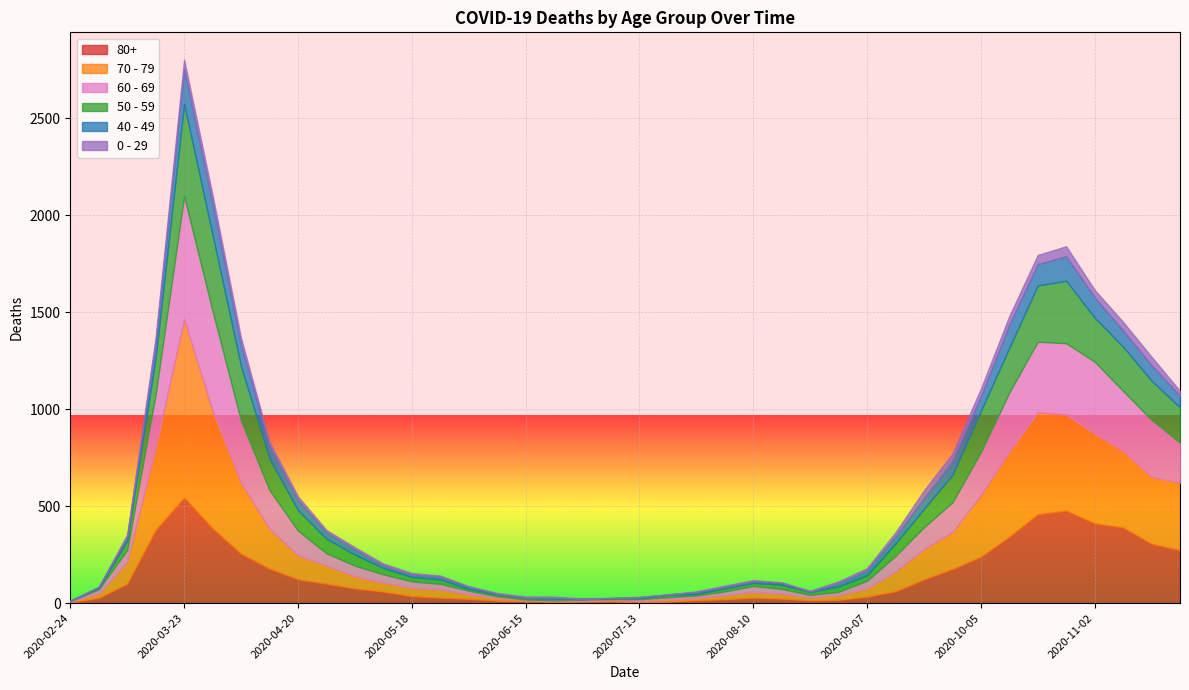

Rank the categories by 80+ value from highest to lowest.

2020-03-23, 2020-10-26, 2020-10-19, 2020-11-02, 2020-11-09, 2020-03-30, 2020-03-16, 2020-10-12, 2020-11-16, 2020-11-23, 2020-04-06, 2020-10-05, 2020-04-13, 2020-09-28, 2020-04-20, 2020-09-21, 2020-03-09, 2020-04-27, 2020-05-04, 2020-09-14, 2020-05-11, 2020-05-18, 2020-09-07, 2020-05-25, 2020-08-10, 2020-03-02, 2020-08-17, 2020-06-01, 2020-08-03, 2020-08-31, 2020-07-27, 2020-08-24, 2020-06-08, 2020-06-15, 2020-07-06, 2020-06-29, 2020-07-20, 2020-06-22, 2020-07-13, 2020-02-24